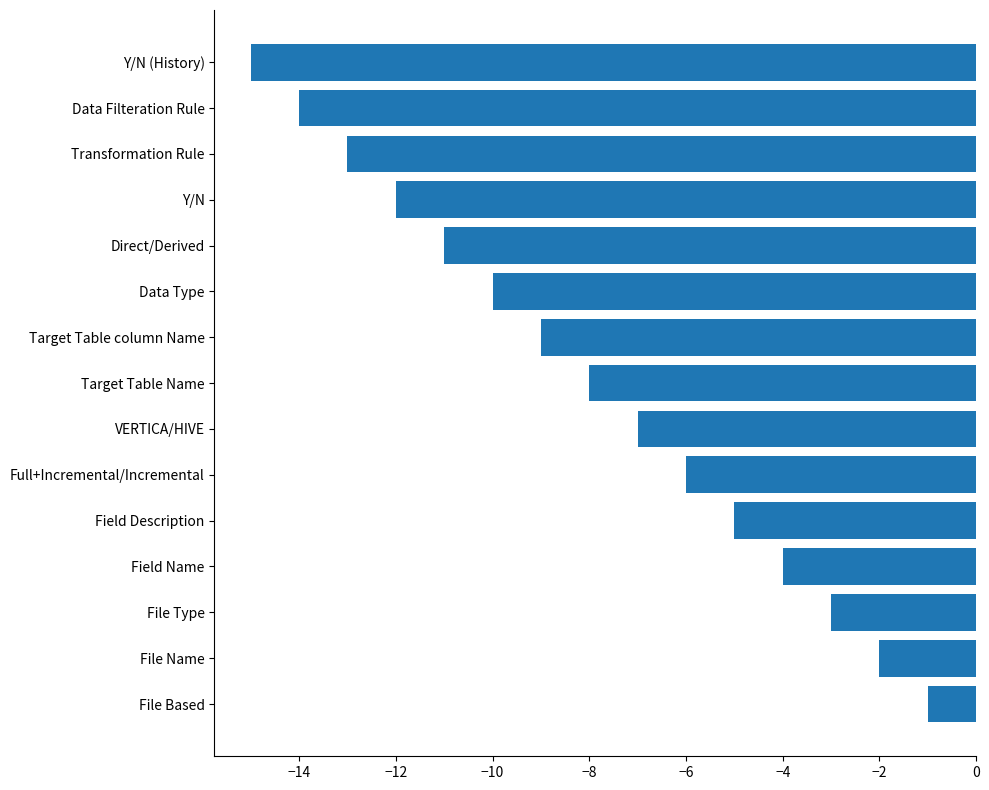

What is the difference between the maximum and minimum values?

14